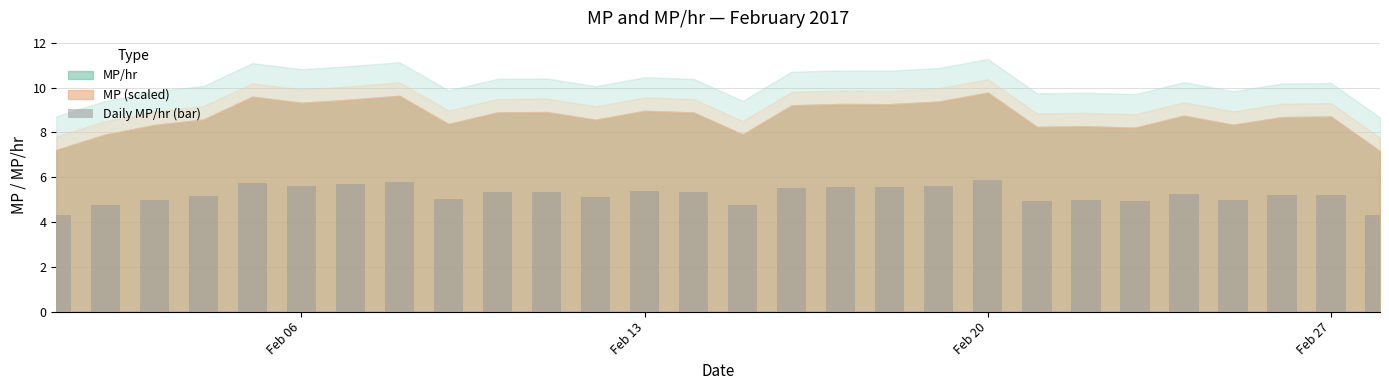

What is the value of the 14th bar from the left?

5.3